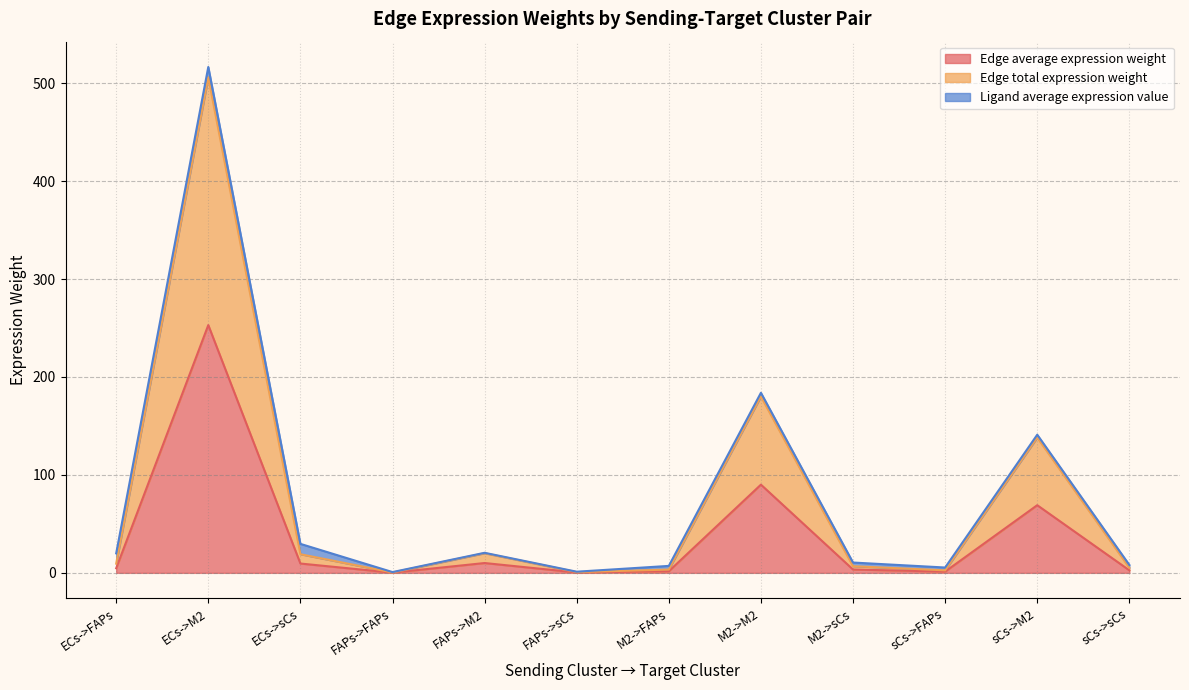

How many interior local peaks does the Edge total expression weight series have?

4